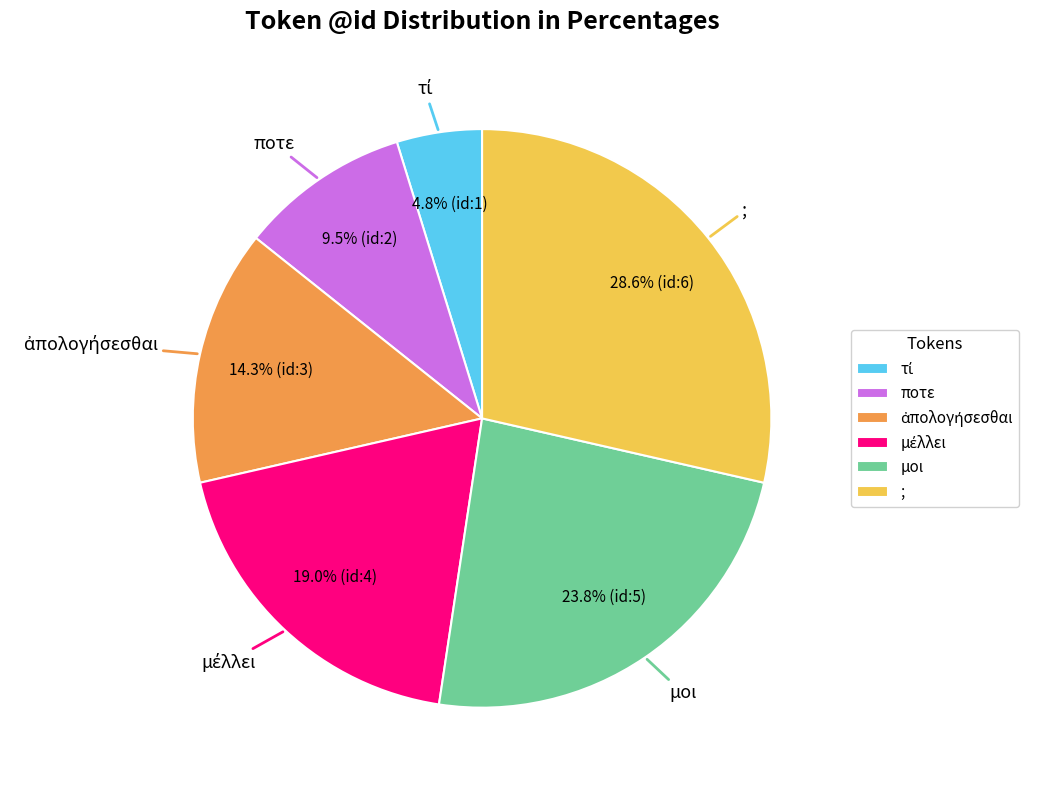

How much of the chart is everything except μοι?

76.2%